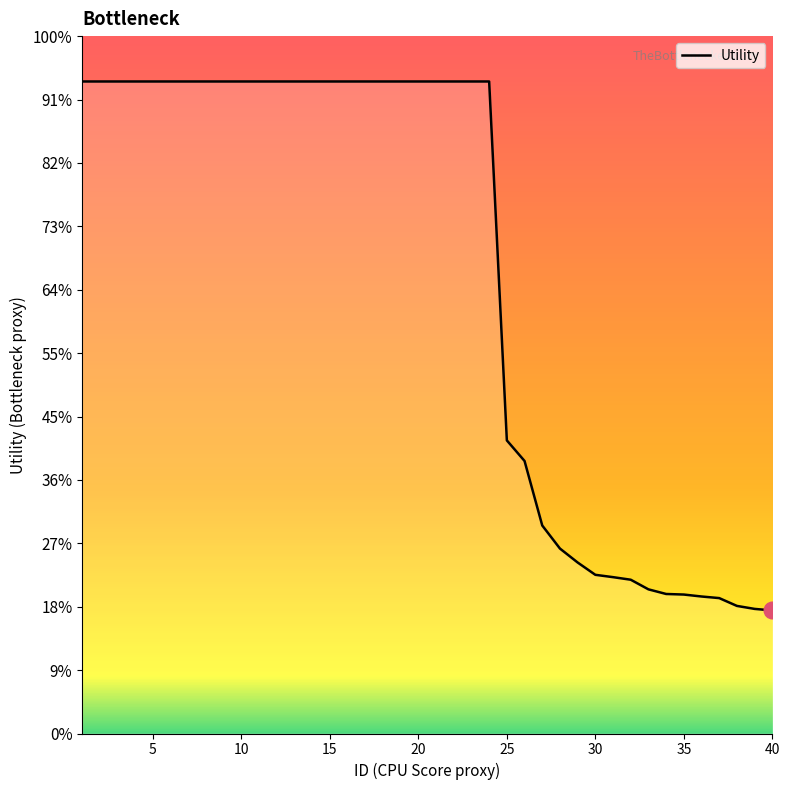

True or false: the data has more than 1 interior local peaks.

False